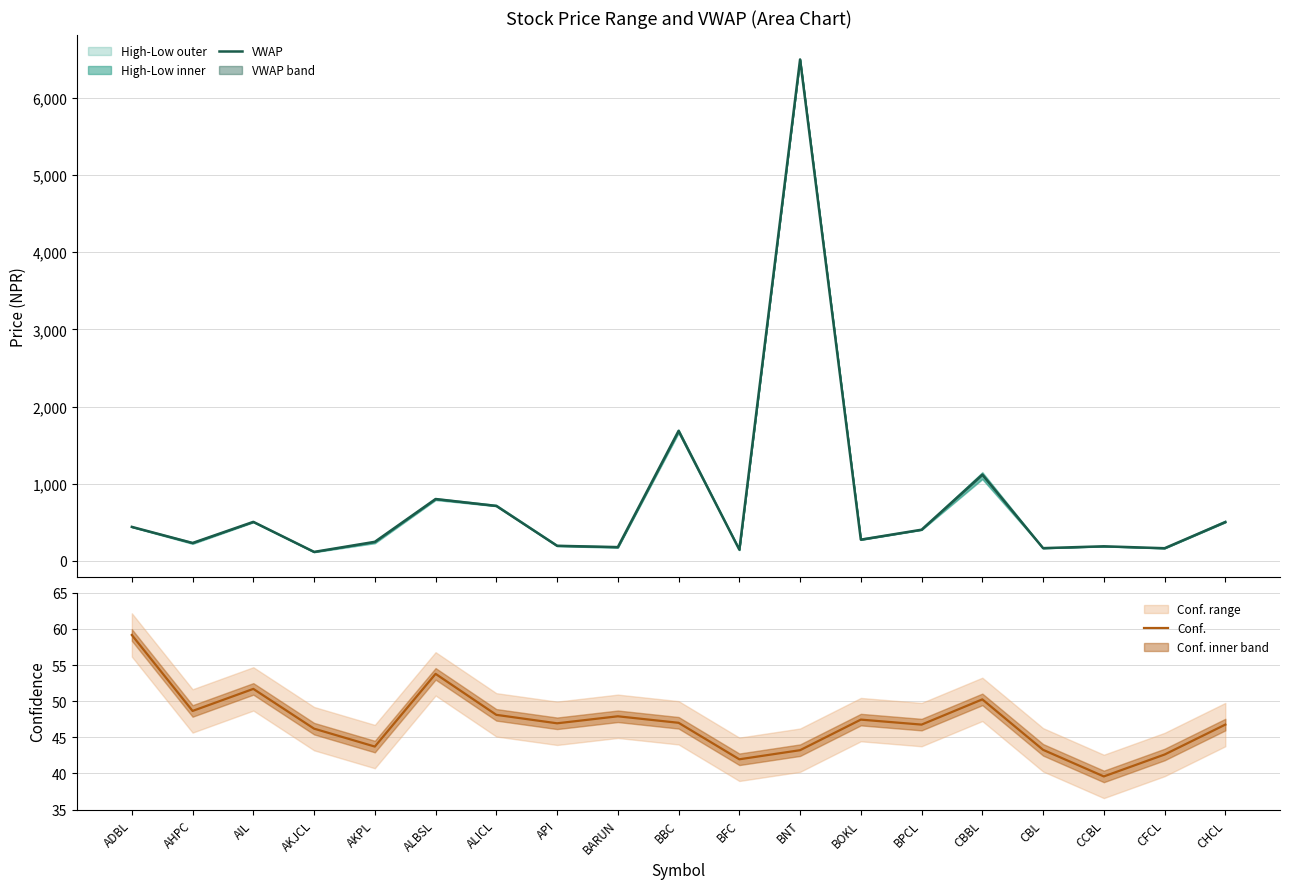

How many interior local valleys does the Conf. series have?

6